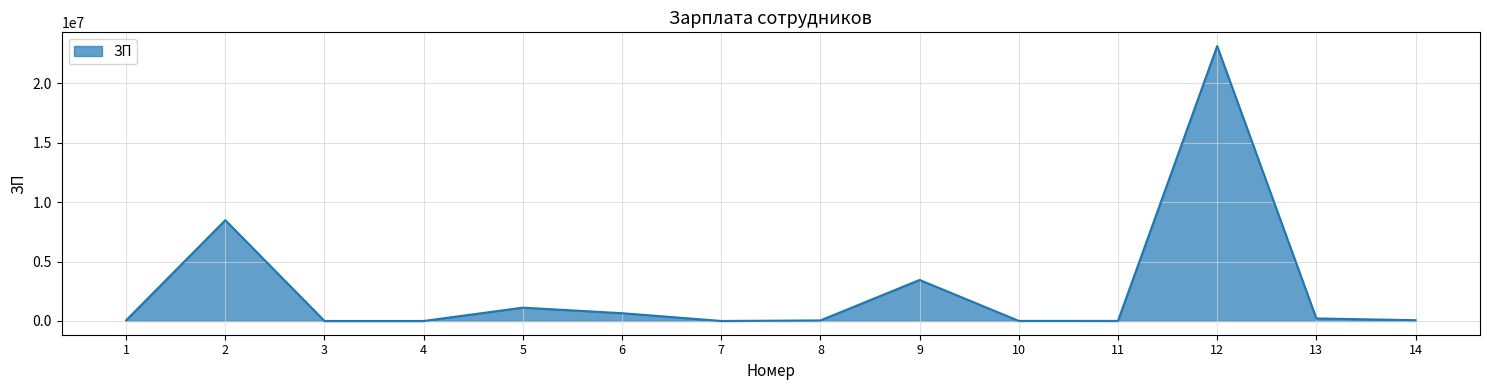

Does the chart have visible grid lines?

Yes